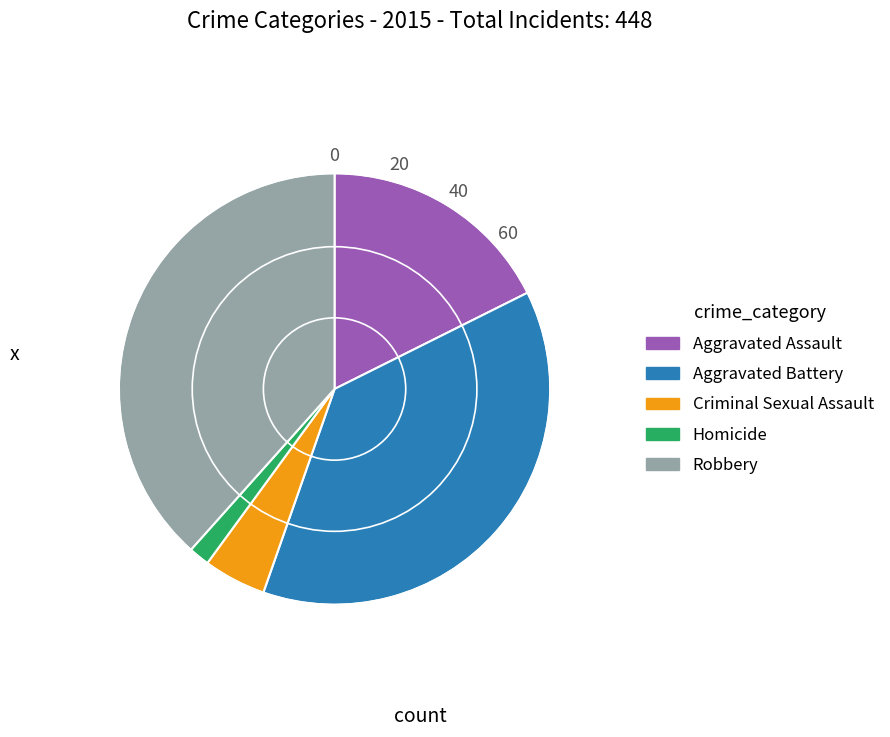

What is the ratio of the value at Criminal Sexual Assault to the value at Aggravated Assault?

0.3